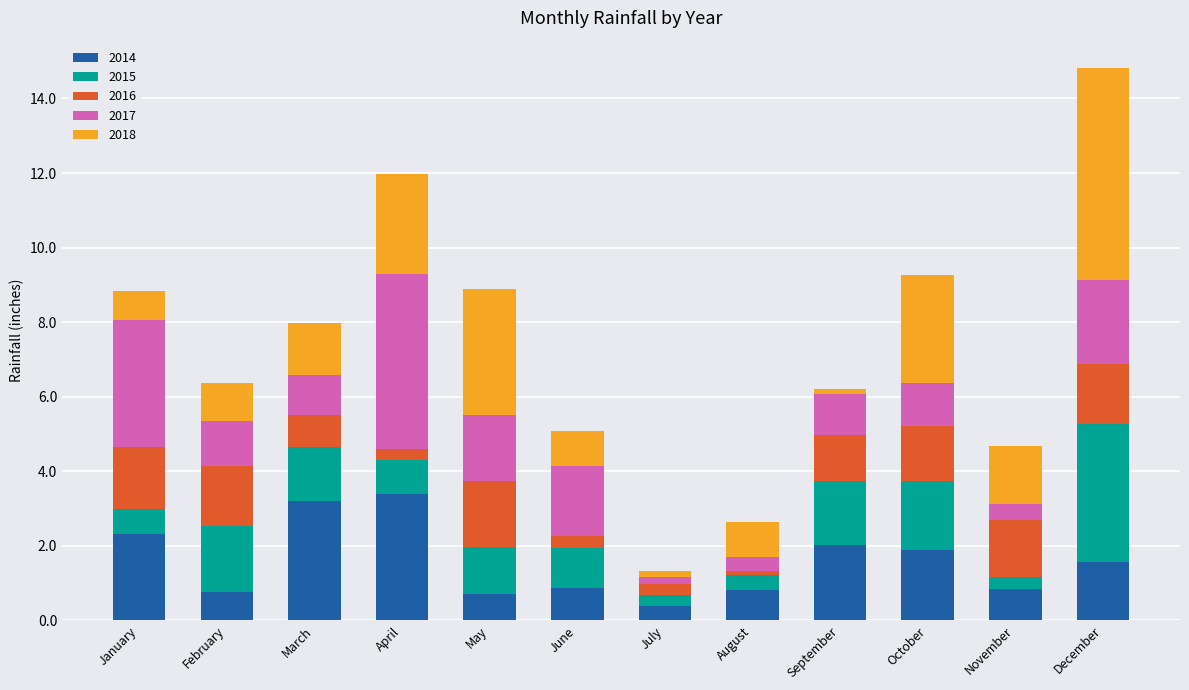

What is the total value across all series at October?

9.3